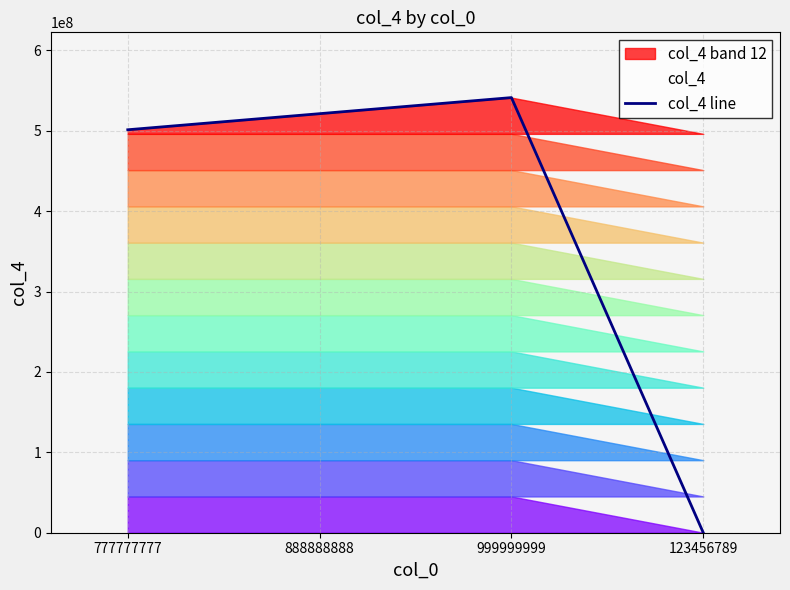

At which category does the data reach its first local peak?

999999999